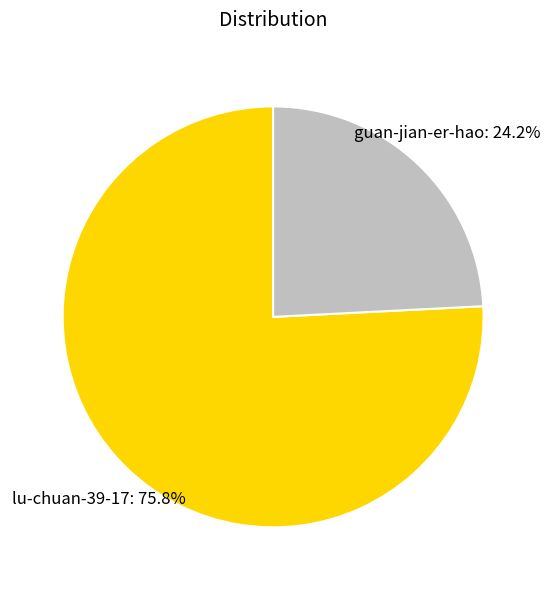

What percentage is the guan-jian-er-hao slice, to the nearest percent?

24%